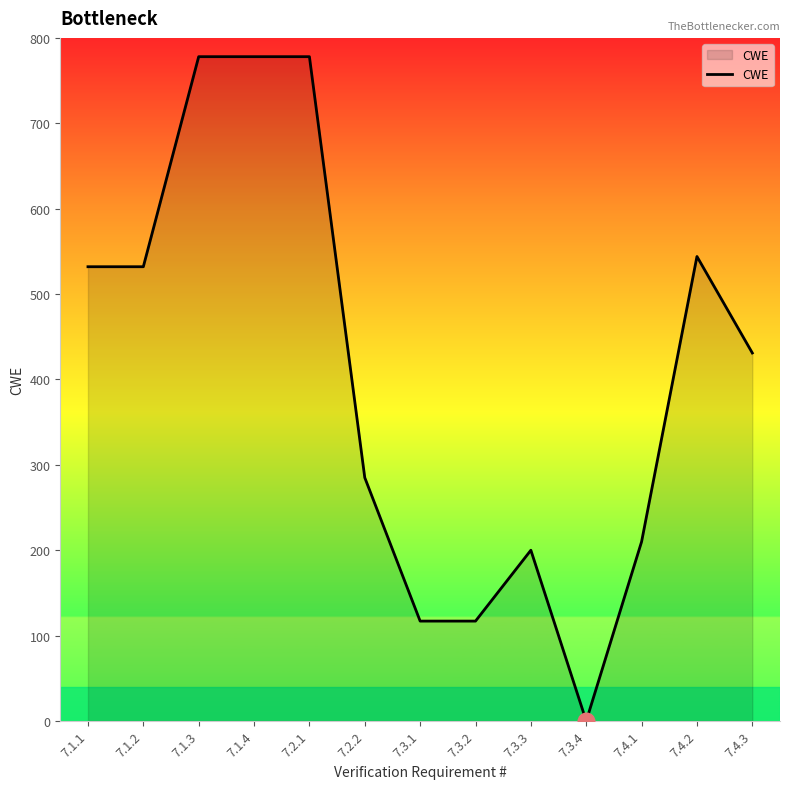

Reading left to right, what are all the values shown in this chart?

7.1.1=532	7.1.2=532	7.1.3=778	7.1.4=778	7.2.1=778	7.2.2=285	7.3.1=117	7.3.2=117	7.3.3=200	7.3.4=0	7.4.1=210	7.4.2=544	7.4.3=431